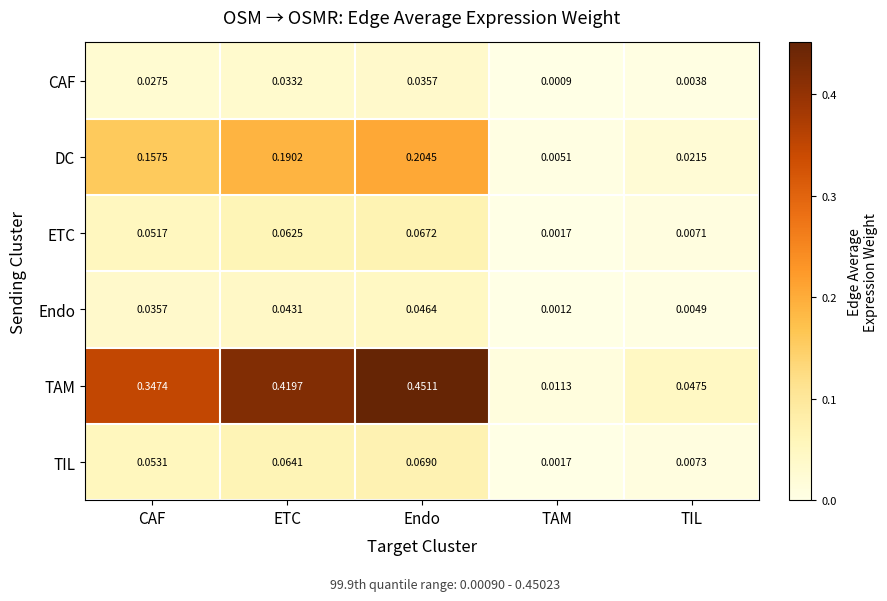

At which label does Endo reach its peak?

Endo